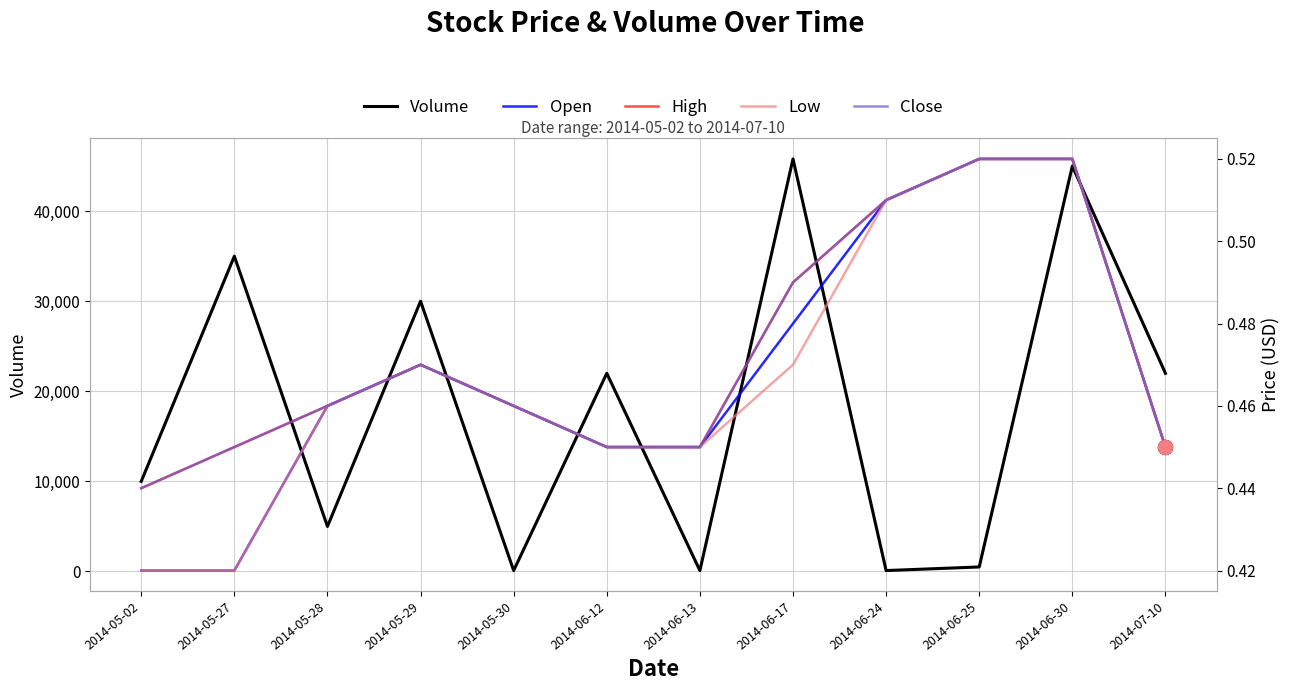

Between 2014-06-13 and 2014-05-27, which is larger?

2014-05-27